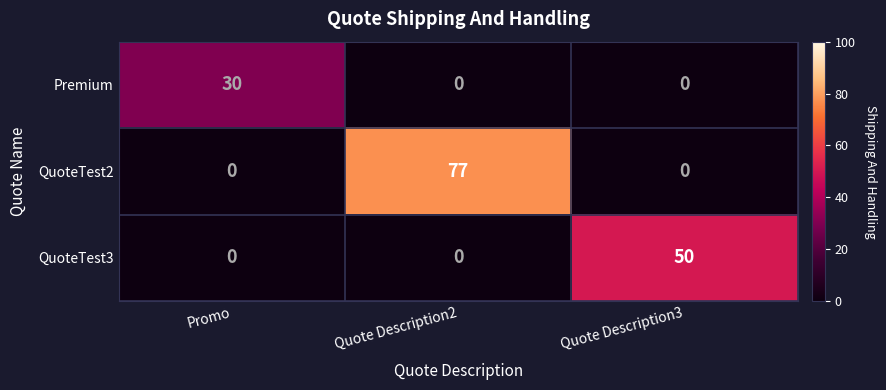

What is the maximum value for Premium?

30